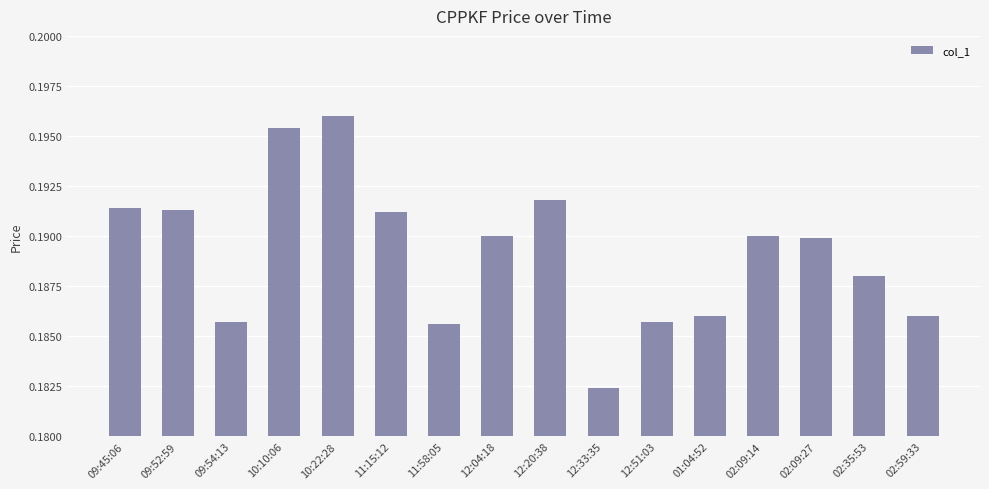

At which category does the chart reach its peak across all series?

10:22:28